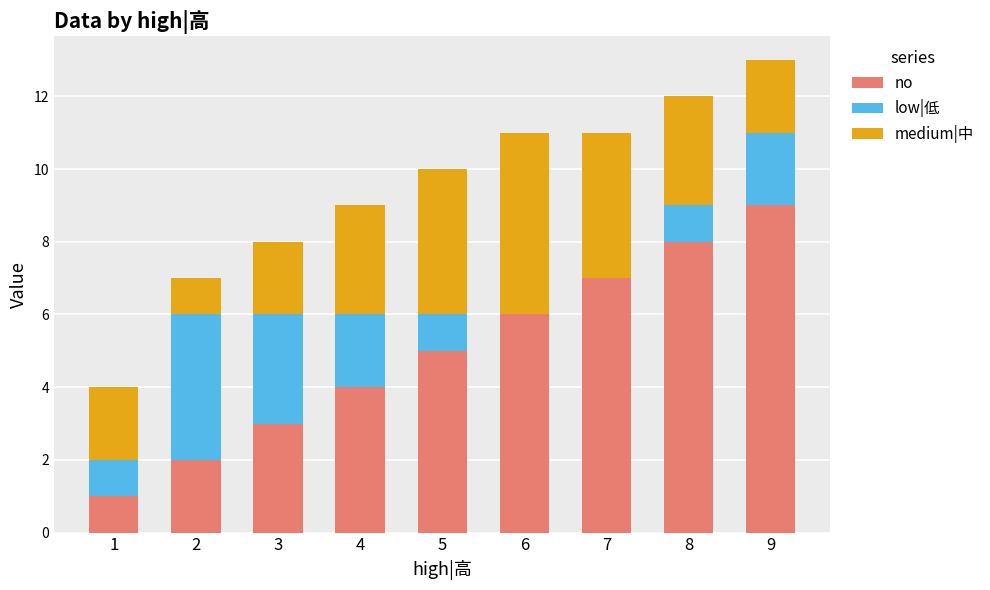

How many distinct data groups are displayed?

3